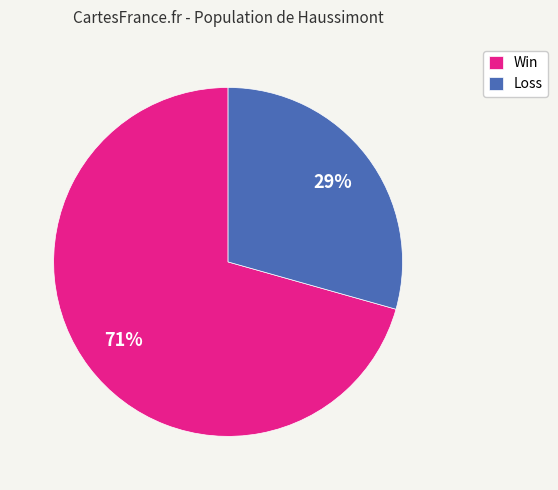

Which category has the smallest portion of the pie?

Loss